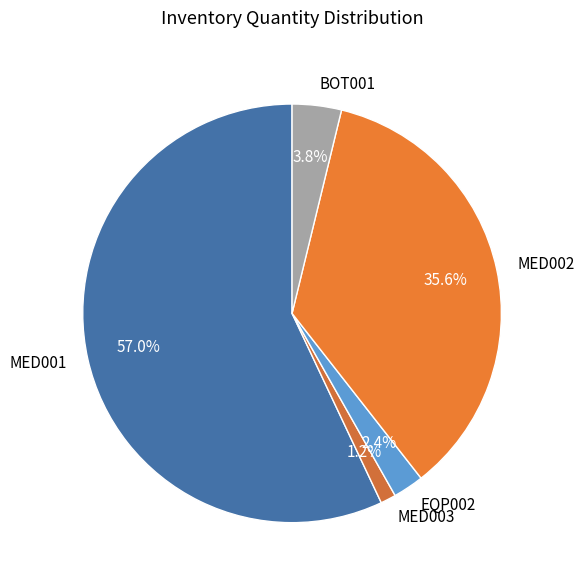

To the nearest percent, what percentage of the pie is MED002?

36%